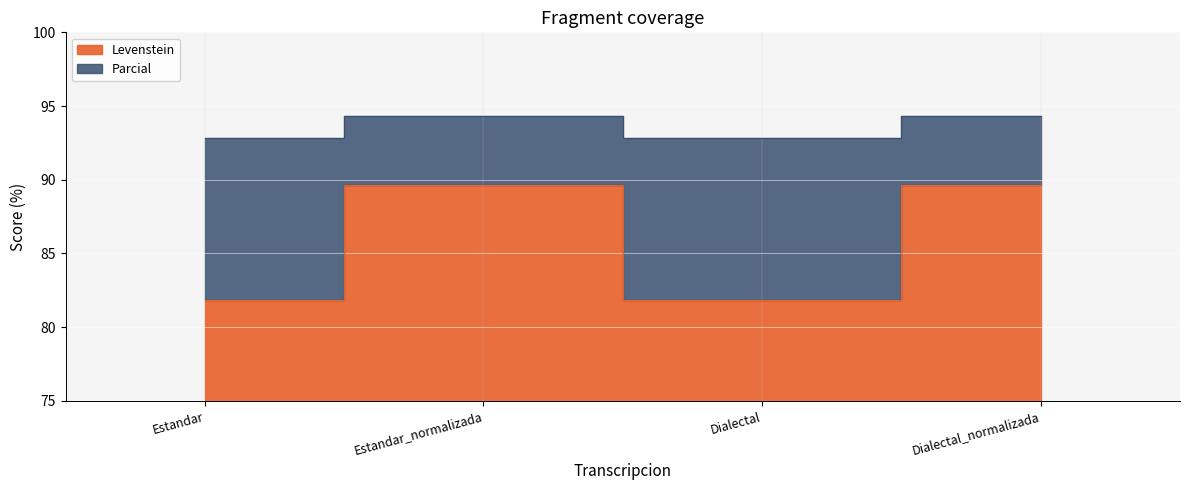

What is the label of the 3rd point from the left?

Dialectal